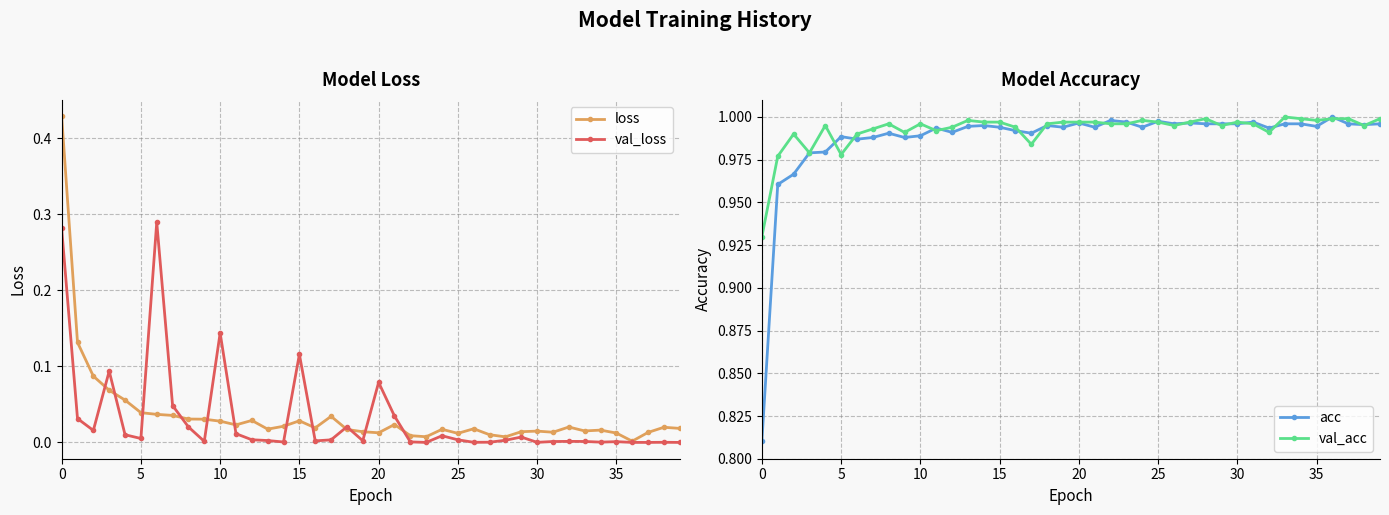

Reading right to left, list all the values displayed in this chart.

loss: 0.0	0.0	0.0	0.0	0.0	0.0	0.0	0.0	0.0	0.0	0.0	0.0	0.0	0.0	0.0	0.0	0.0	0.0	0.0	0.0	0.0	0.0	0.0	0.0	0.0	0.0	0.0	0.0	0.0	0.0	0.0	0.0	0.0	0.0	0.0	0.1	0.1	0.1	0.1	0.4
val_loss: 0.0	0.0	0.0	0.0	0.0	0.0	0.0	0.0	0.0	0.0	0.0	0.0	0.0	0.0	0.0	0.0	0.0	0.0	0.0	0.1	0.0	0.0	0.0	0.0	0.1	0.0	0.0	0.0	0.0	0.1	0.0	0.0	0.0	0.3	0.0	0.0	0.1	0.0	0.0	0.3
acc: 1.0	1.0	1.0	1.0	1.0	1.0	1.0	1.0	1.0	1.0	1.0	1.0	1.0	1.0	1.0	1.0	1.0	1.0	1.0	1.0	1.0	1.0	1.0	1.0	1.0	1.0	1.0	1.0	1.0	1.0	1.0	1.0	1.0	1.0	1.0	1.0	1.0	1.0	1.0	0.8
val_acc: 1.0	1.0	1.0	1.0	1.0	1.0	1.0	1.0	1.0	1.0	1.0	1.0	1.0	1.0	1.0	1.0	1.0	1.0	1.0	1.0	1.0	1.0	1.0	1.0	1.0	1.0	1.0	1.0	1.0	1.0	1.0	1.0	1.0	1.0	1.0	1.0	1.0	1.0	1.0	0.9